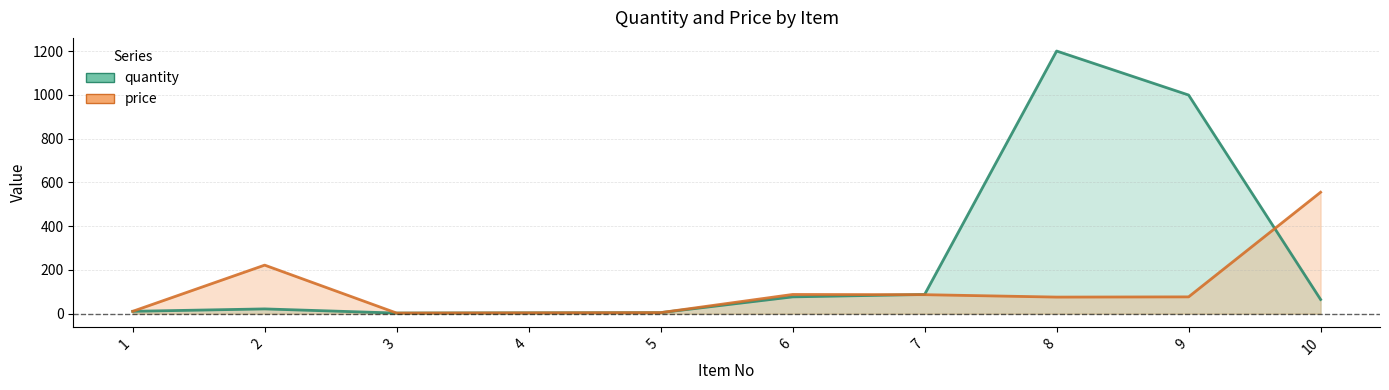

The chart shows a value of 88 at 6. True or false?

True